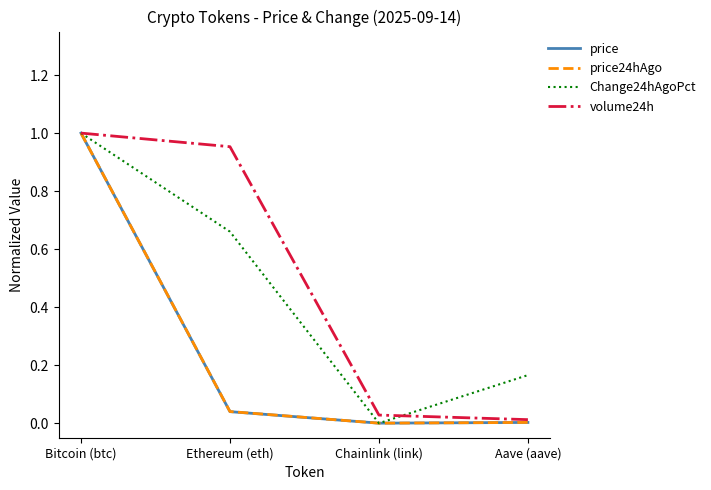

Rank the categories by Change24hAgoPct value from lowest to highest.

Chainlink (link), Aave (aave), Ethereum (eth), Bitcoin (btc)